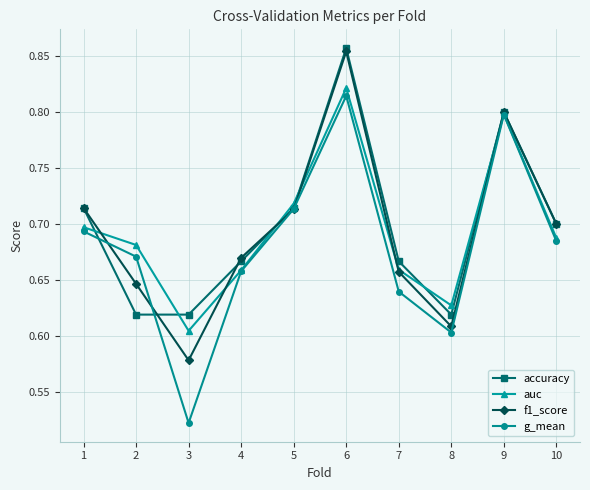

At which label is auc closest to 0?

3